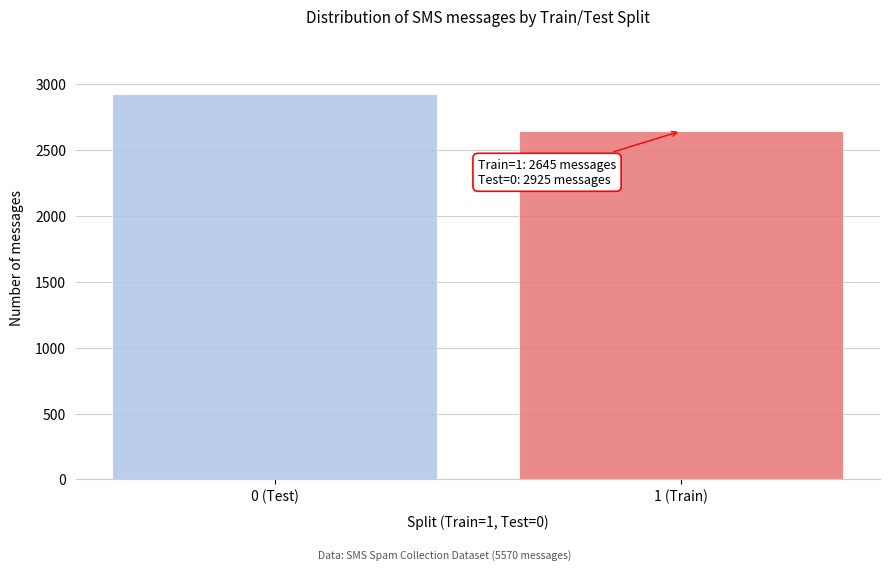

Reading right to left, extract all data points from this chart.

1 (Train)=2645	0 (Test)=2925